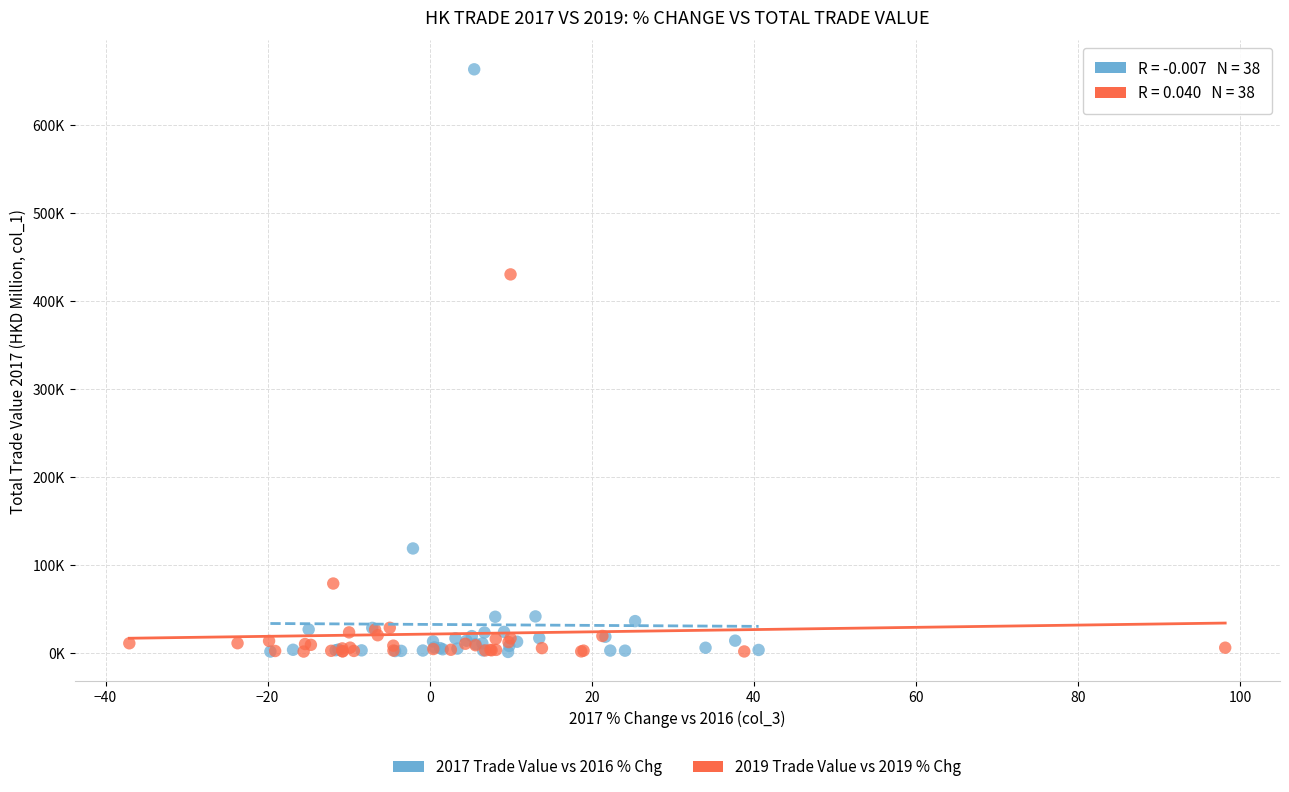

What are all the series names shown in the legend?

2017 Trade Value vs 2016 % Chg, 2019 Trade Value vs 2019 % Chg